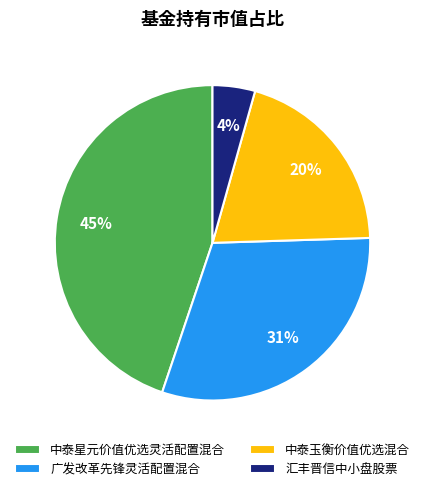

Combined, do 广发改革先锋灵活配置混合 and 汇丰晋信中小盘股票 account for over 50%?

No